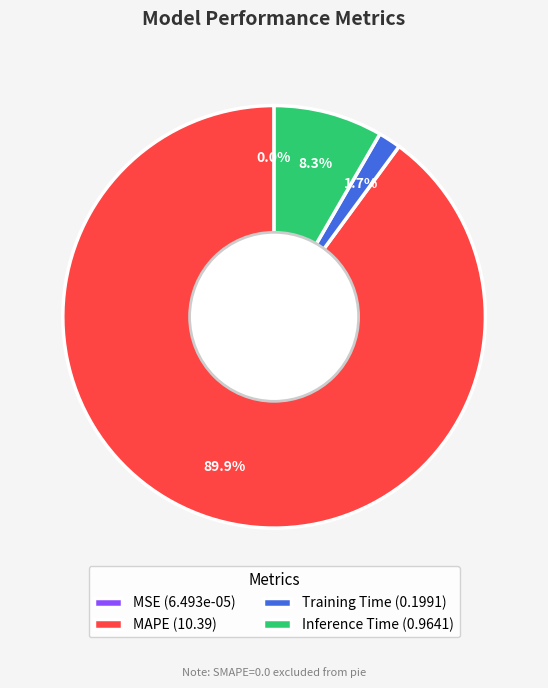

Which slice is the largest?

MAPE (10.39)